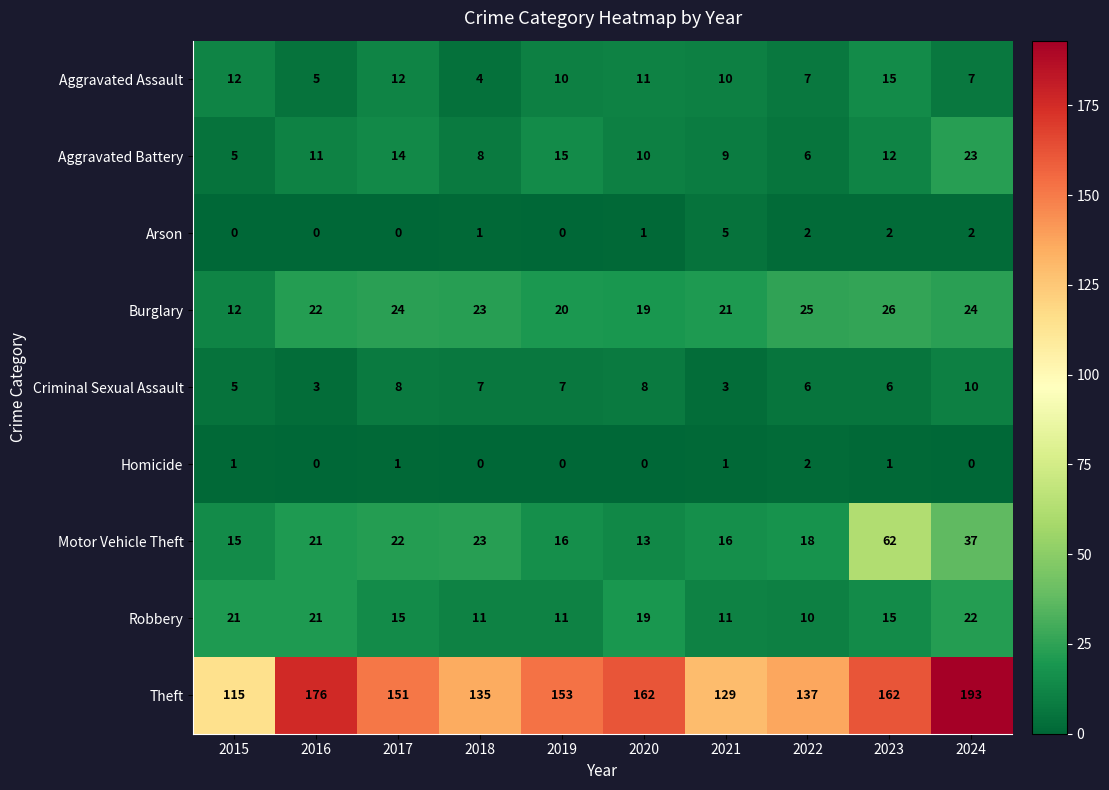

What is the difference between the maximum and minimum values in the Motor Vehicle Theft series?

49